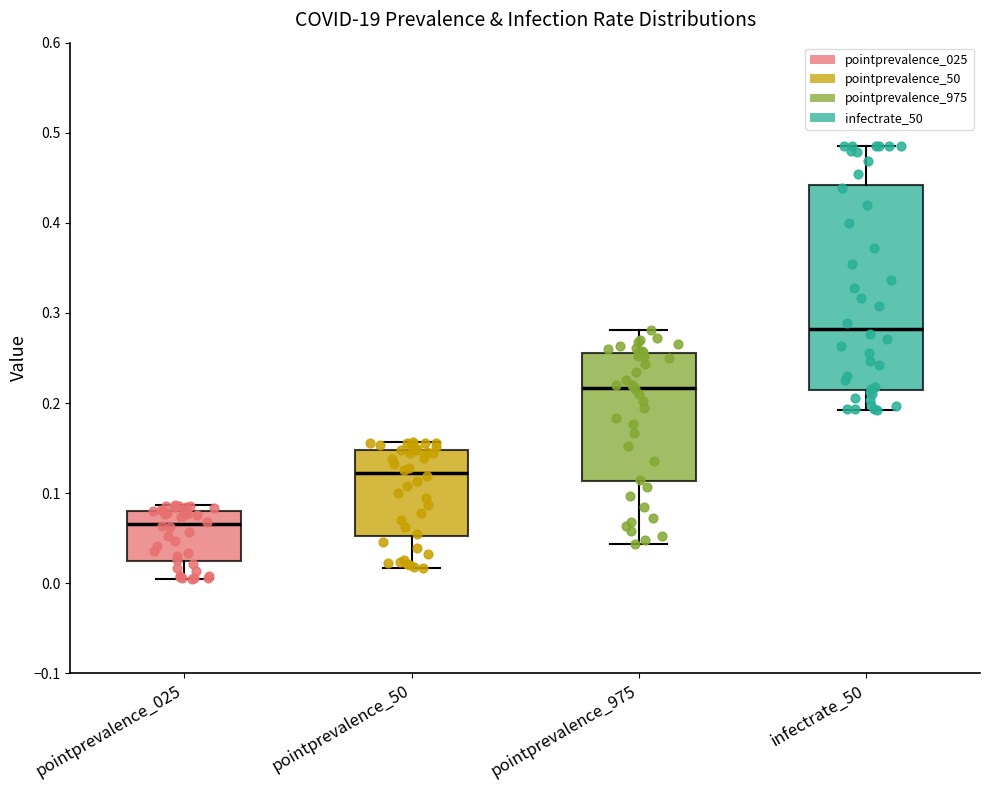

Where does the median line of the box for pointprevalence_50 sit on the y-axis? The values are not printed on the chart, so give them approximately, as read against the axis.

0.12